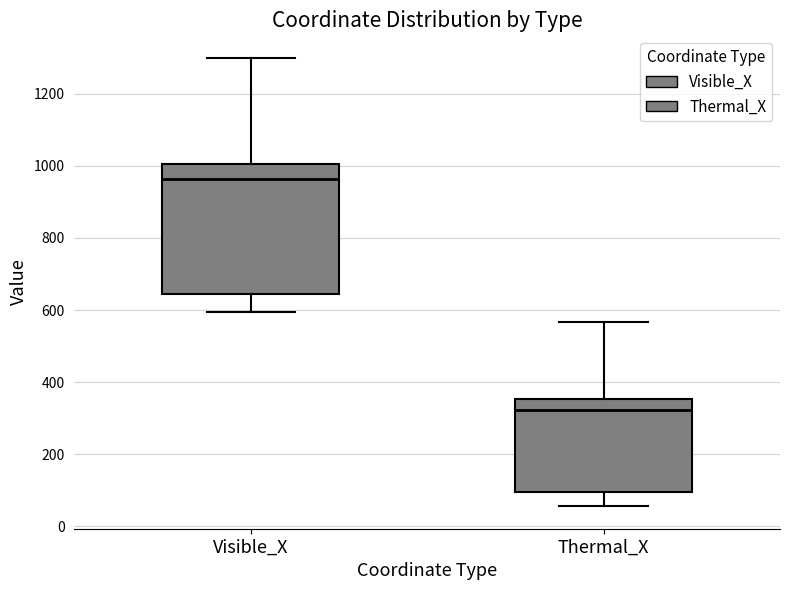

Reading left to right, transcribe this box plot: for each box, give where its median line is, the range the box spans, and where its two whiskers end, as read against the y-axis. The values are not printed on the chart, so give them approximately, as read against the axis.

Visible_X: median 960, box 640 to 1000, whiskers 600 to 1300
Thermal_X: median 320, box 100 to 360, whiskers 60 to 560